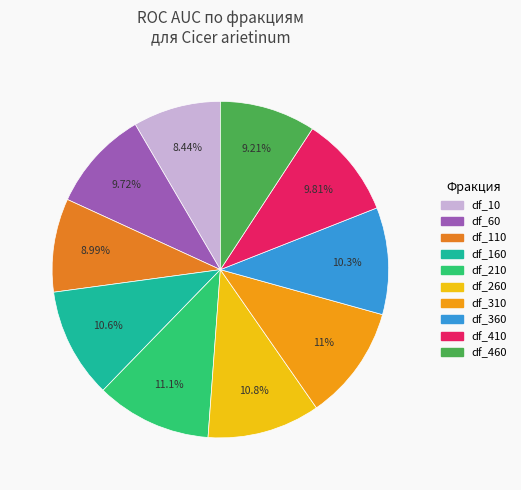

Which category has the smallest portion of the pie?

df_10